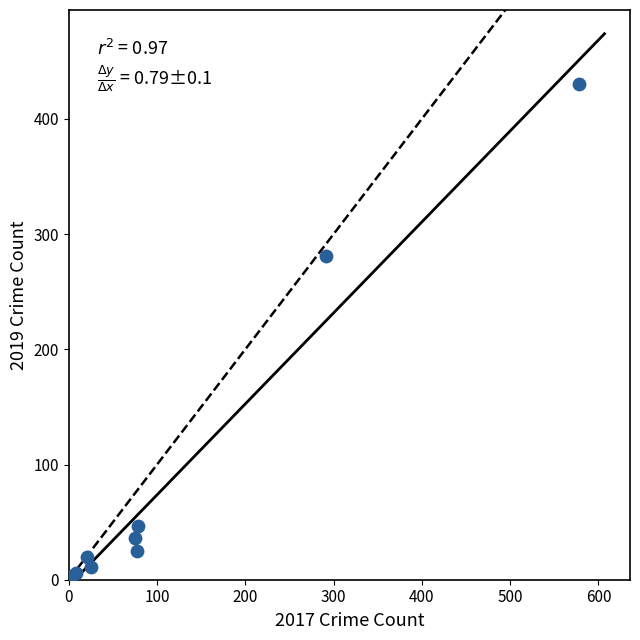

What Y value in the scatter plot is closest to 215?

281